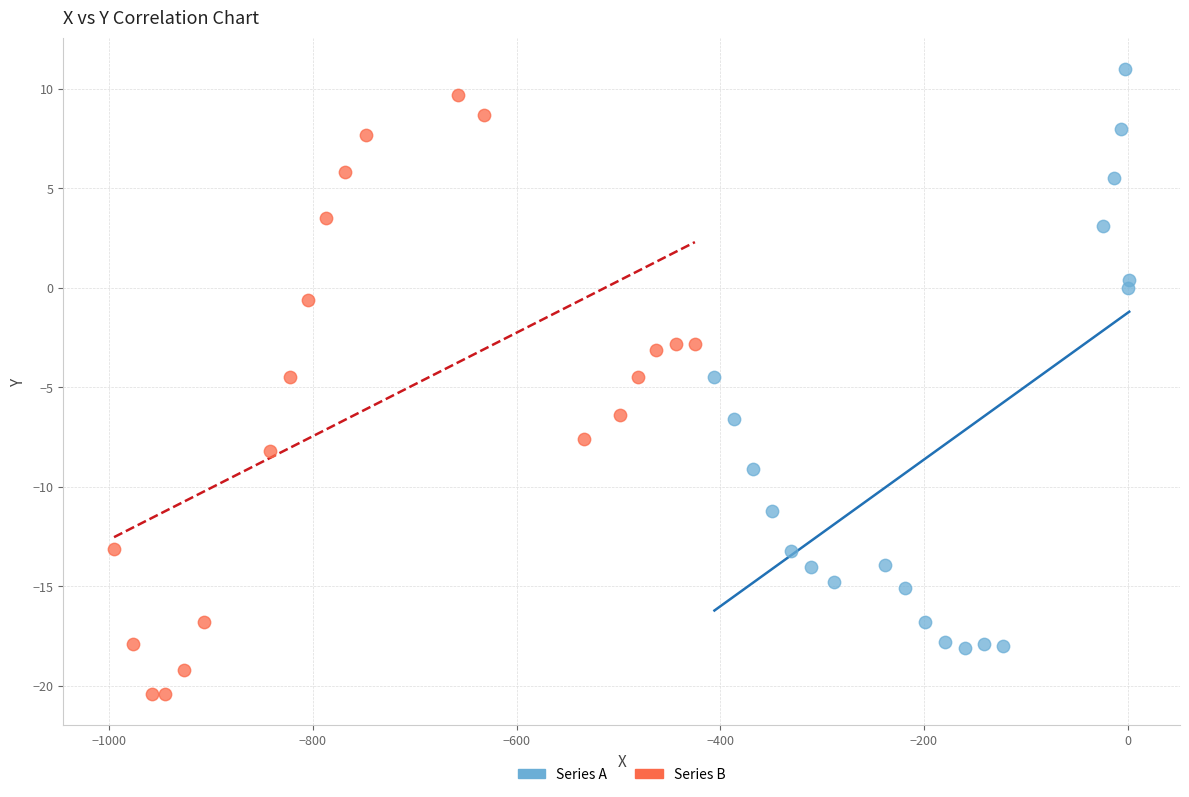

Which series contains the lowest Y value?

Series B